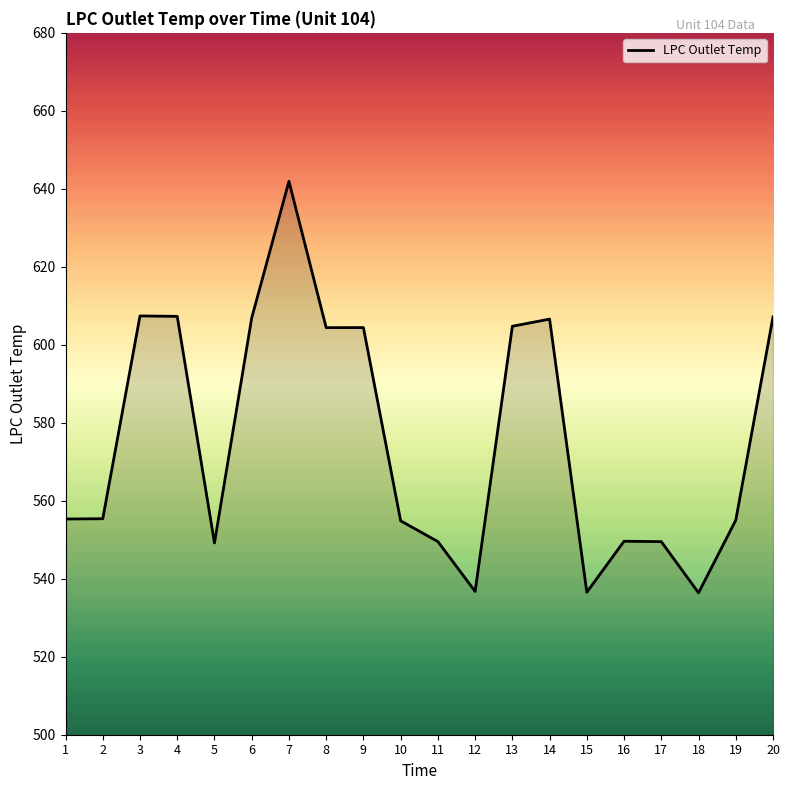

What is the difference between the values at 12 and 10?

18.1